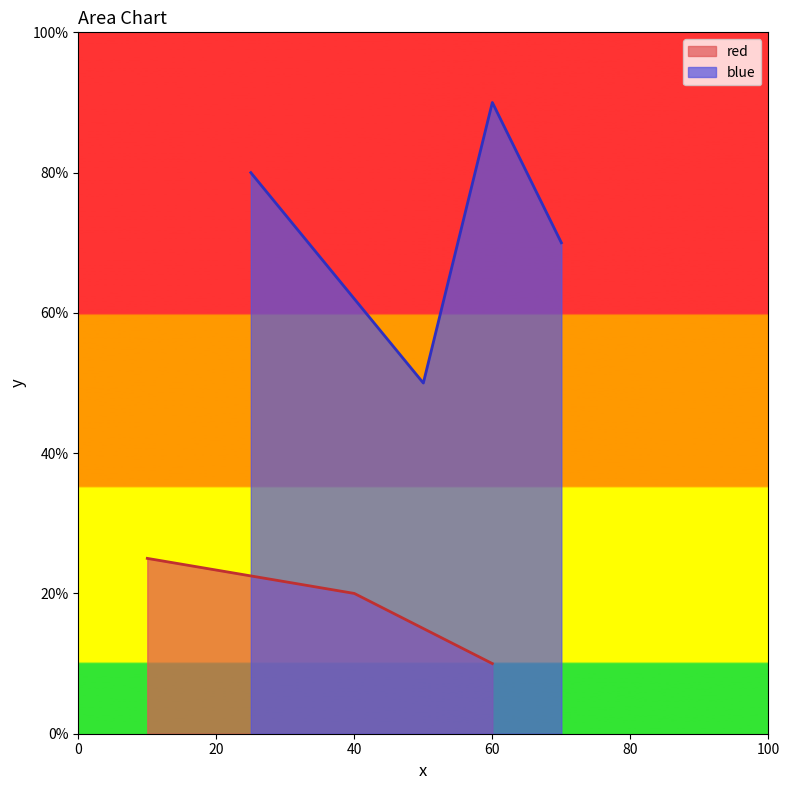

True or false: red has a value of 27 at 40.

False